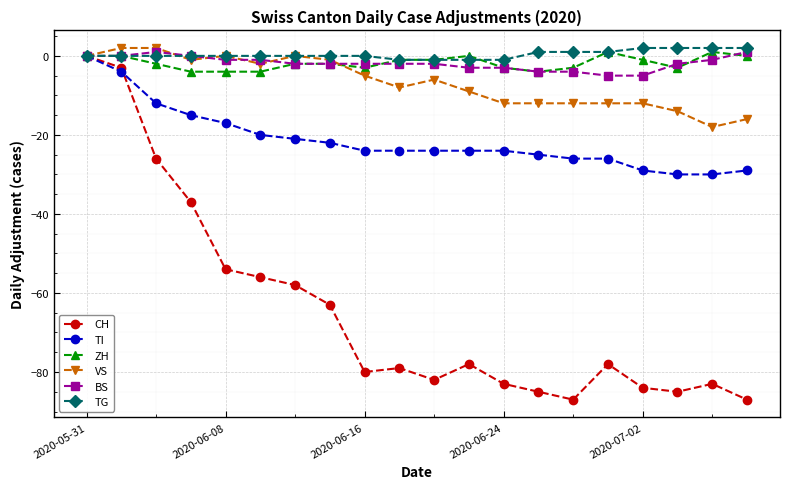

Which series has the widest spread of values?

CH